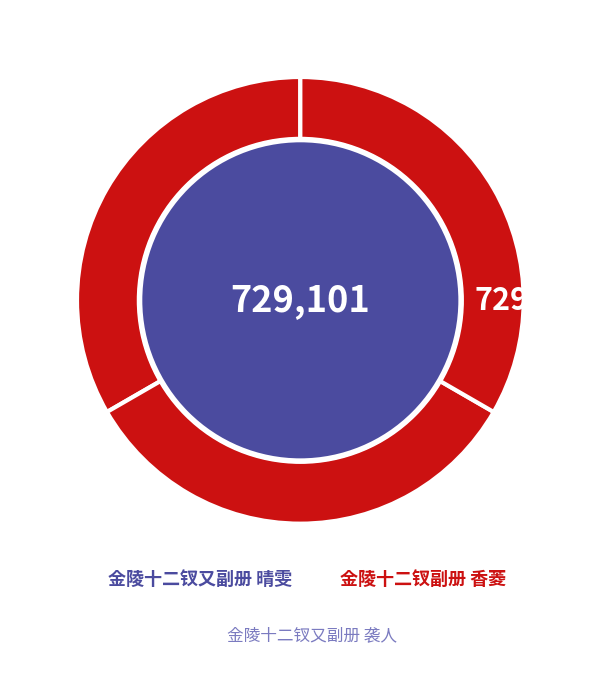

To the nearest percent, what is the average slice percentage?

33%